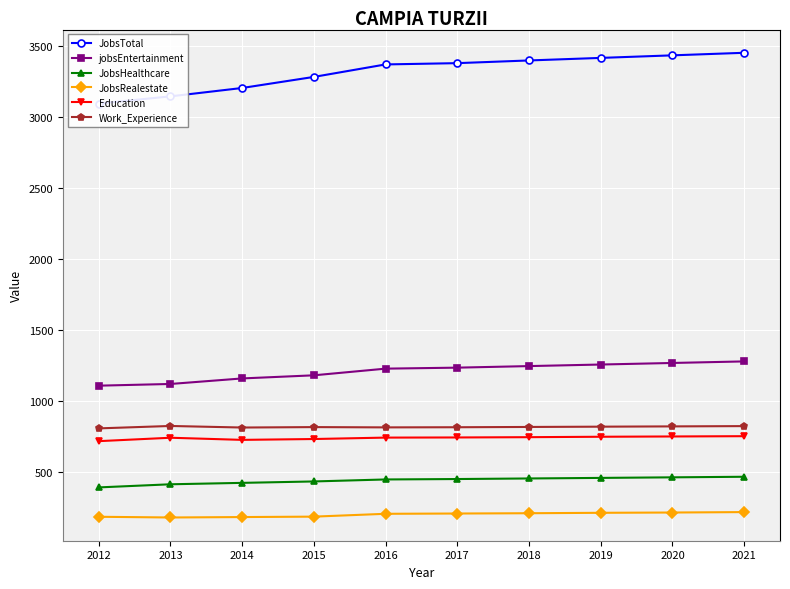

What is the difference between the maximum and second lowest values in the Work_Experience series?

11